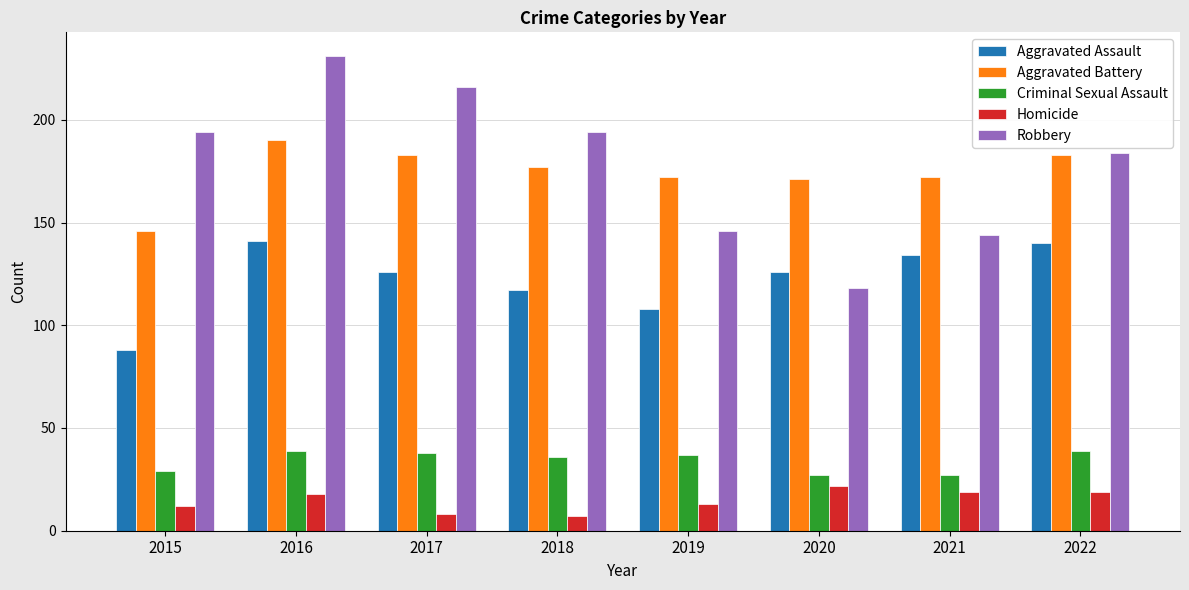

What is the approximate value of Homicide at 2018, to the nearest 5?

5